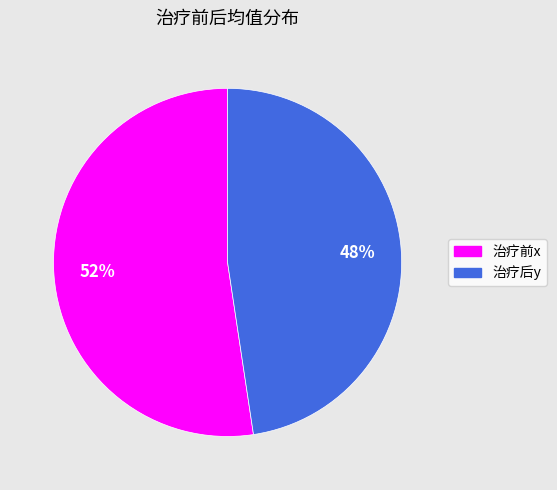

Count the number of slices in the pie.

2